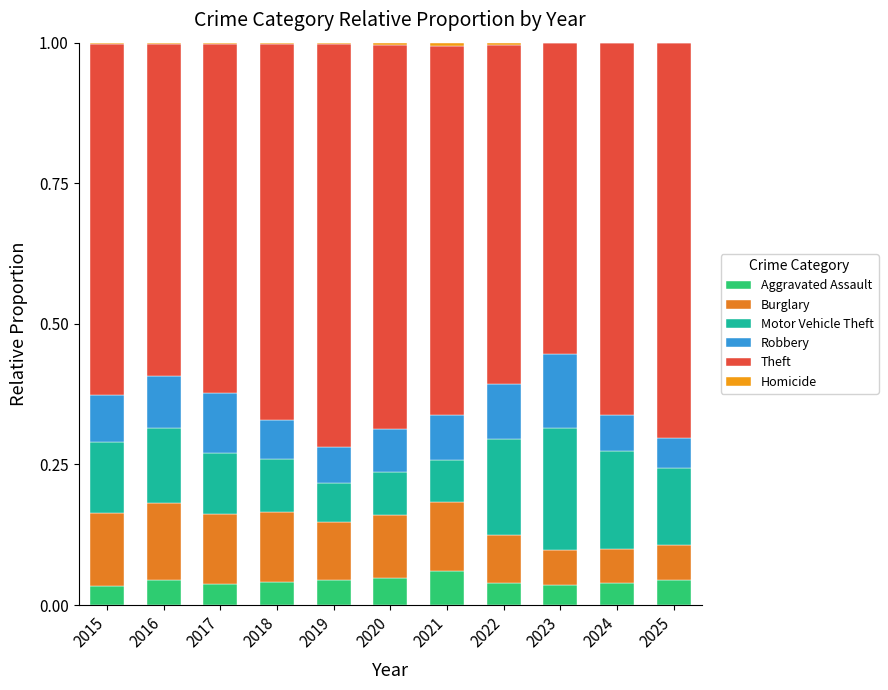

Between 2024 and 2015, which is larger?

2024